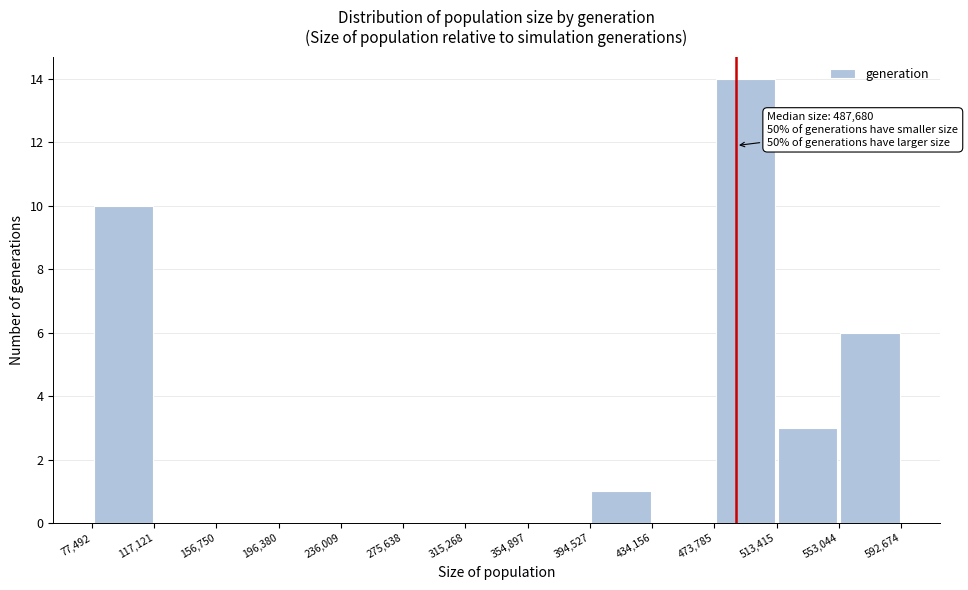

Over which range of the x-axis is the bar tallest?

473,785 to 513,415